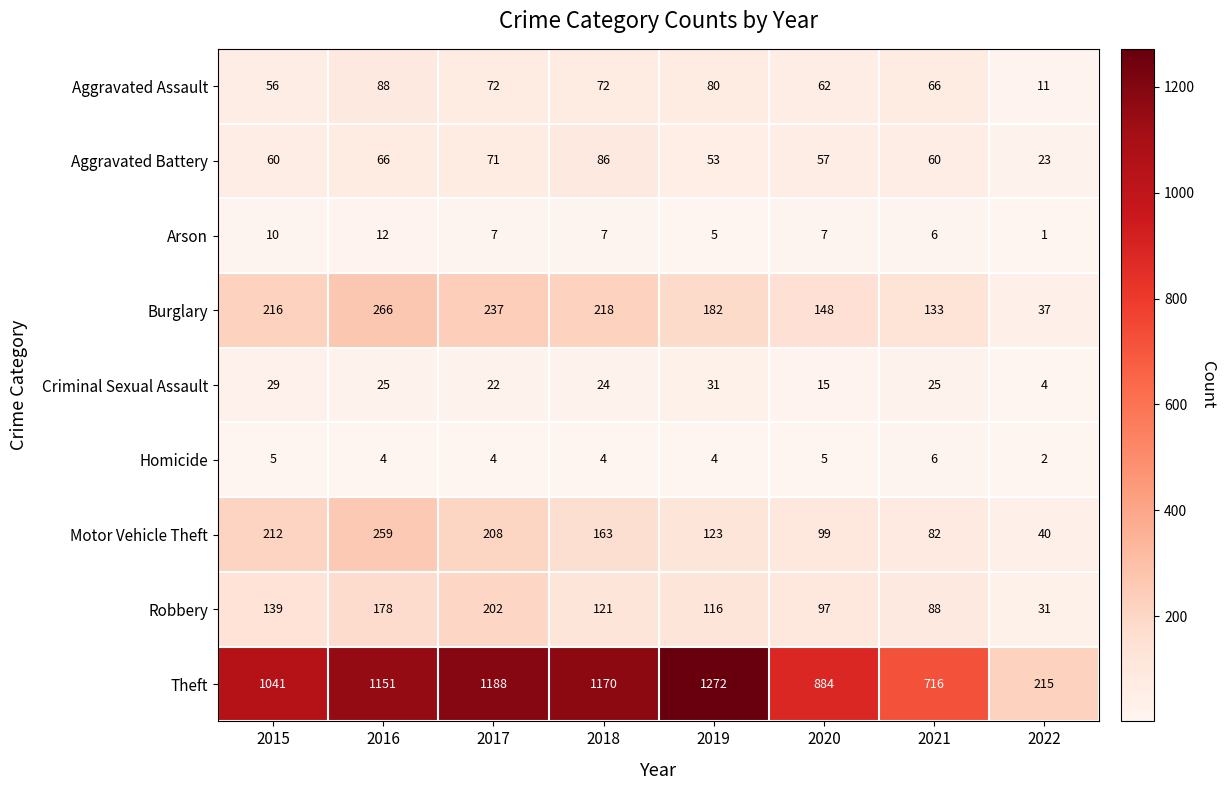

What is the approximate value of Aggravated Battery at 2018, to the nearest 5?

85